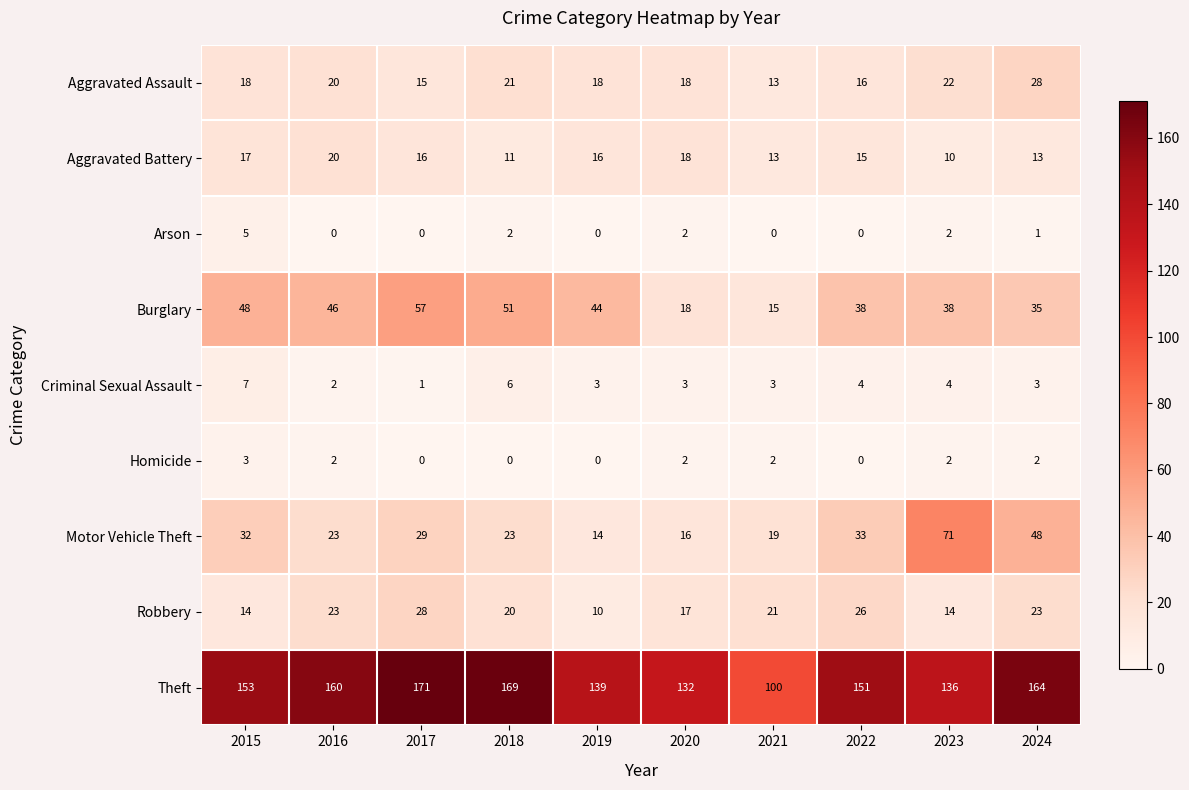

How many series are shown in this chart?

9